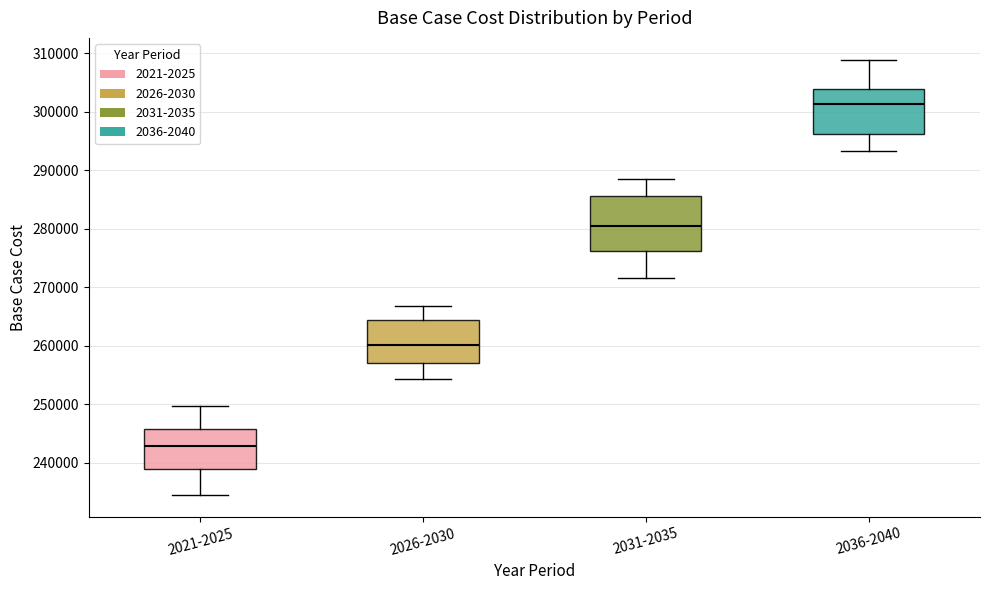

Reading left to right, read every box against the y-axis: the position of its median line, the range the box covers, and the ends of its whiskers. The values are not printed on the chart, so give them approximately, as read against the axis.

2021-2025: median 243000, box 239000 to 246000, whiskers 234000 to 250000
2026-2030: median 260000, box 257000 to 264000, whiskers 254000 to 267000
2031-2035: median 280000, box 276000 to 286000, whiskers 272000 to 289000
2036-2040: median 301000, box 296000 to 304000, whiskers 293000 to 309000